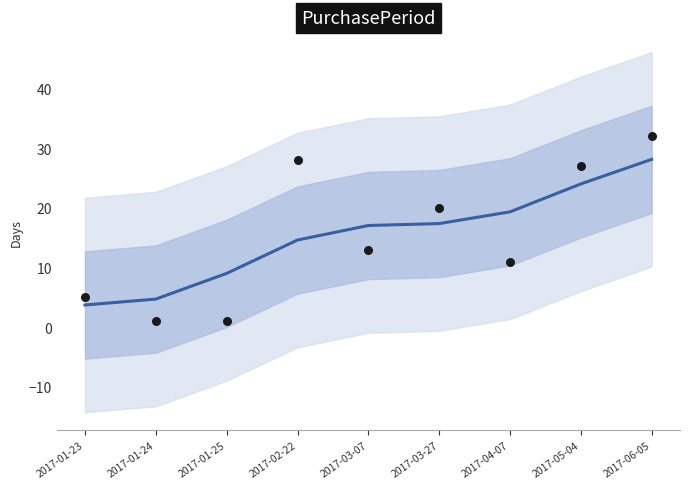

What is the ratio of the value at 2017-04-07 to the value at 2017-03-07?

1.1